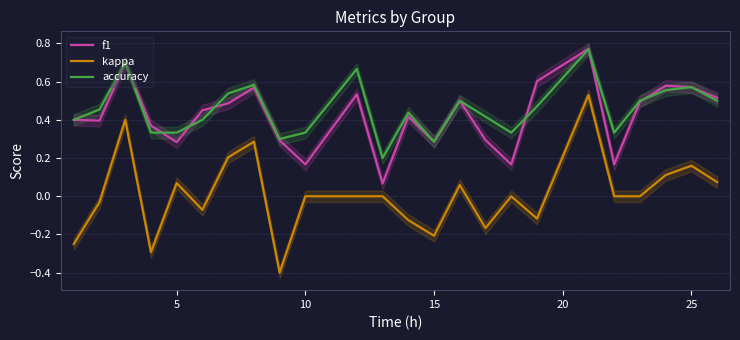

How many lines are shown in the chart?

3